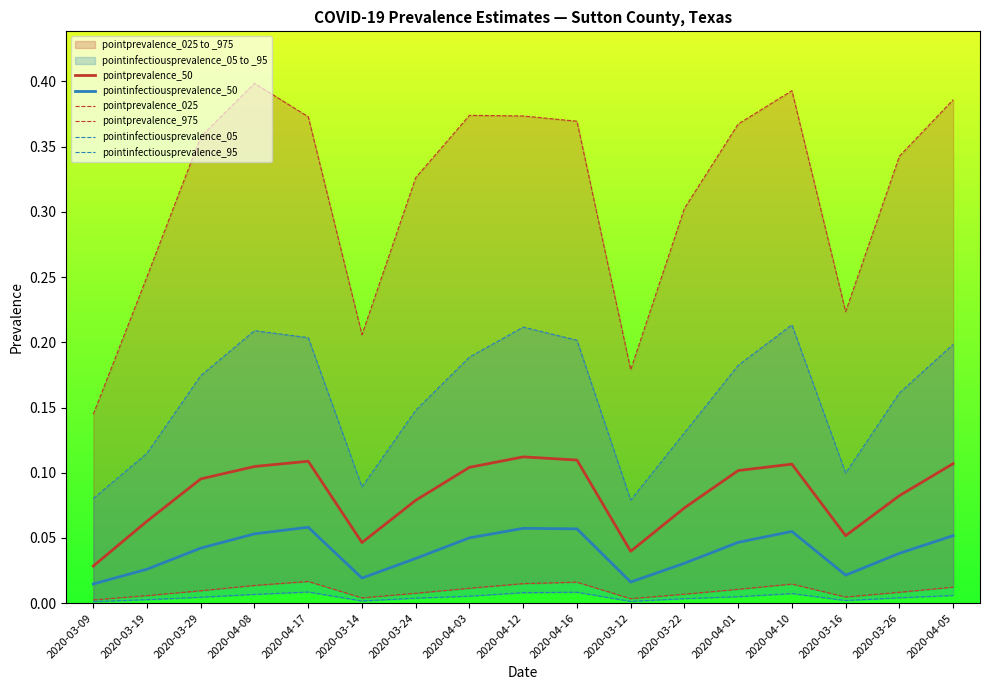

The value of pointinfectiousprevalence_50 at 2020-04-08 is 0.0. True or false?

False